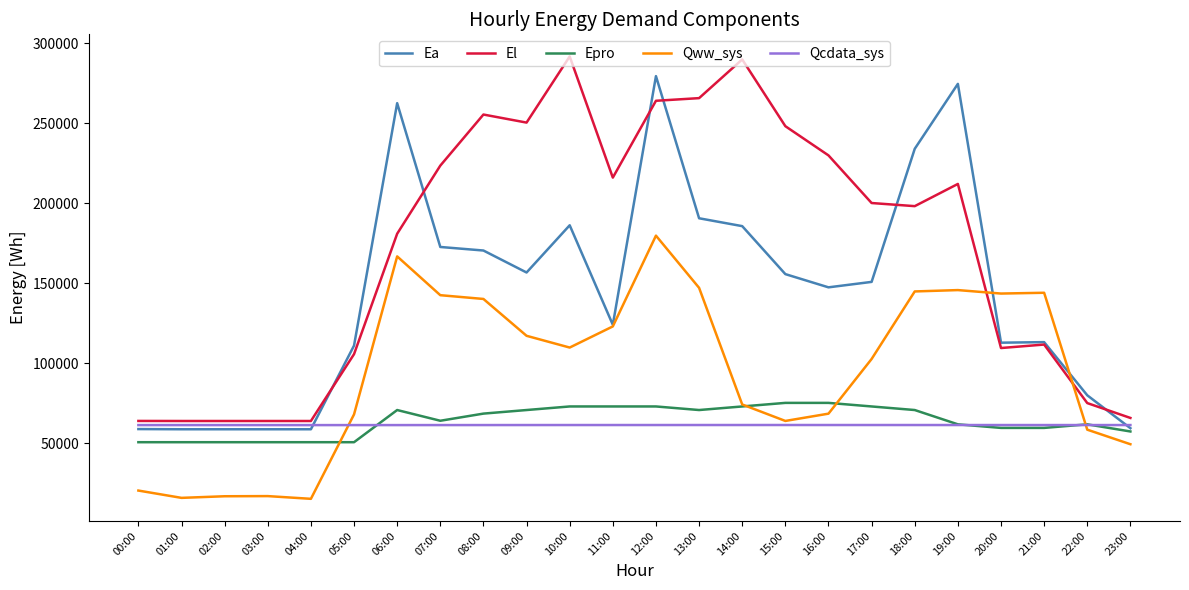

What is the total value across all series at 23:00?

293238.9